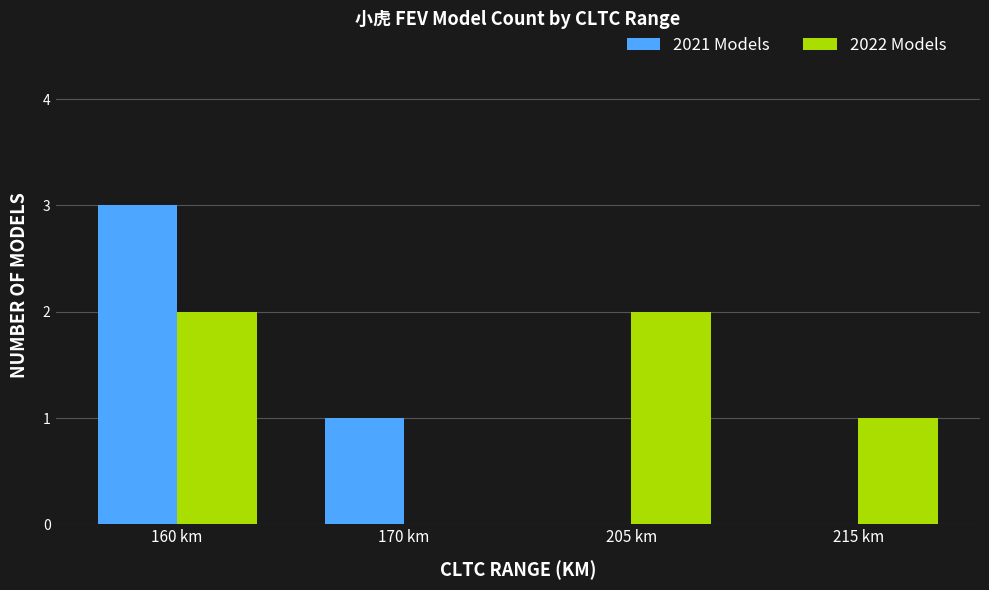

Which series has the largest total across all categories?

2022 Models